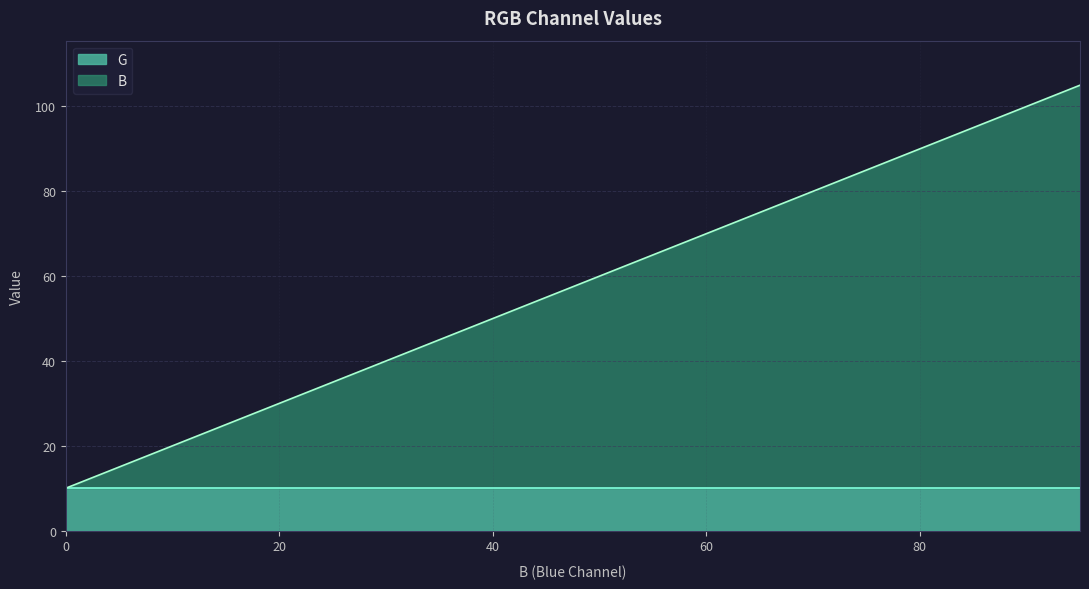

Reading left to right, transcribe all the data shown in this chart.

10	15	20	25	30	35	40	45	50	55	60	65	70	75	80	85	90	95	100	105